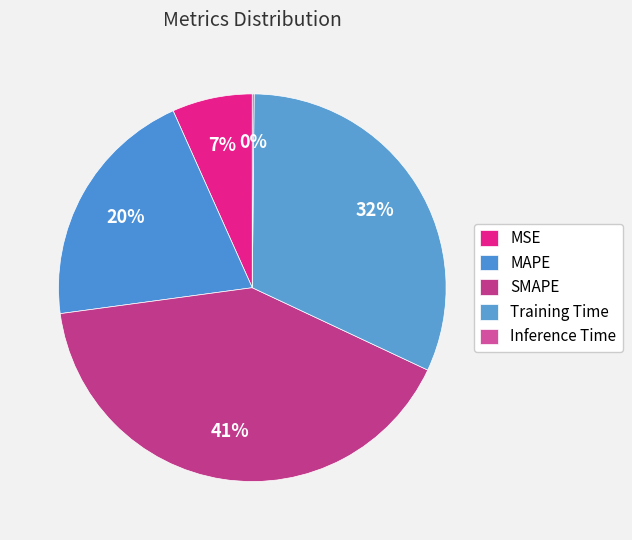

What is the smallest slice in the pie chart?

Inference Time